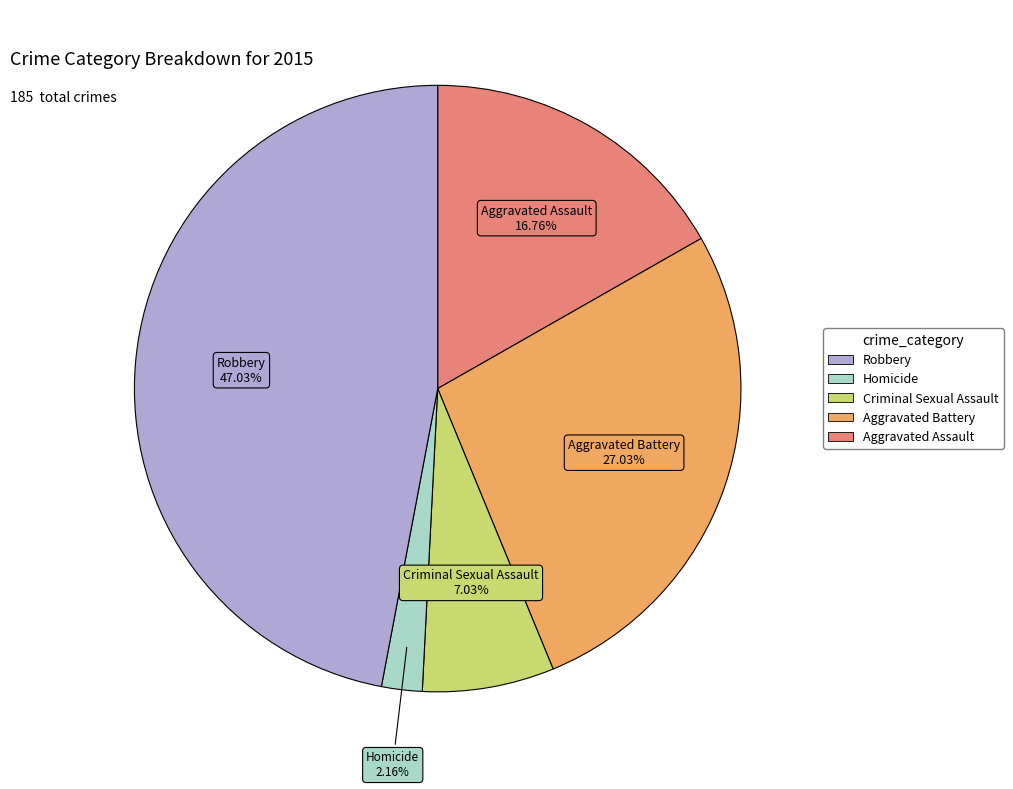

Does any single category account for the majority?

No